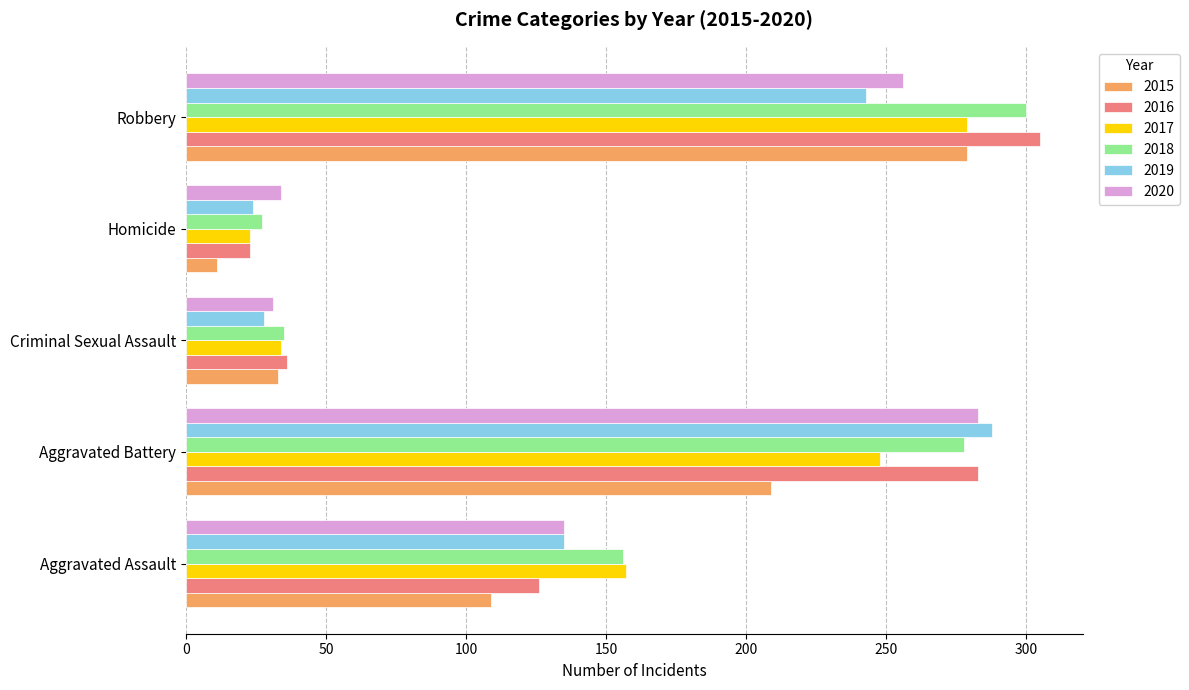

What is the sum of the 2020 values at Aggravated Assault and Robbery?

391